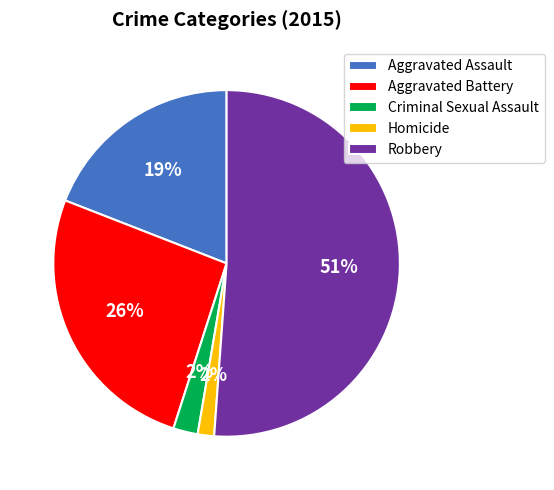

Which category accounts for the majority?

Robbery